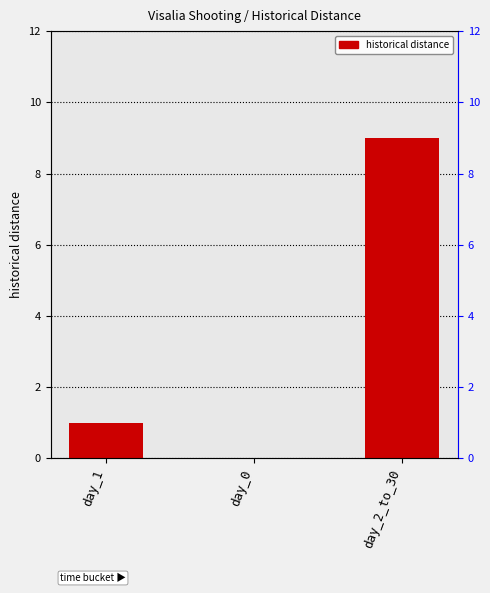

True or false: the data shows 0 at day_0.

True